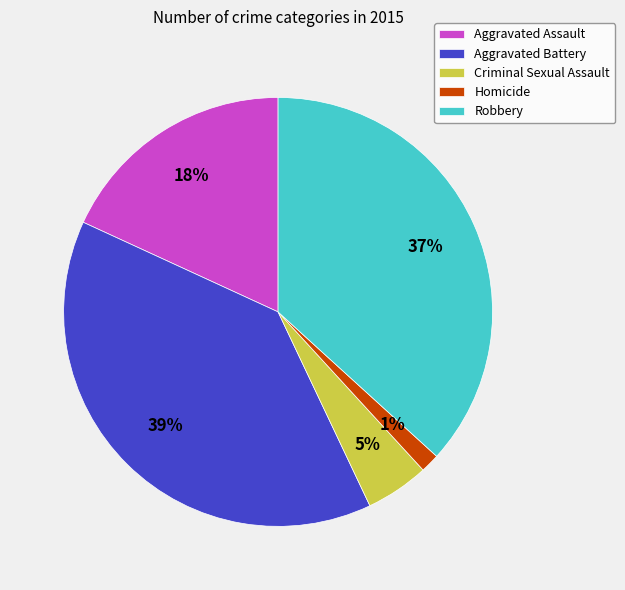

True or false: Homicide accounts for 11% of the total.

False